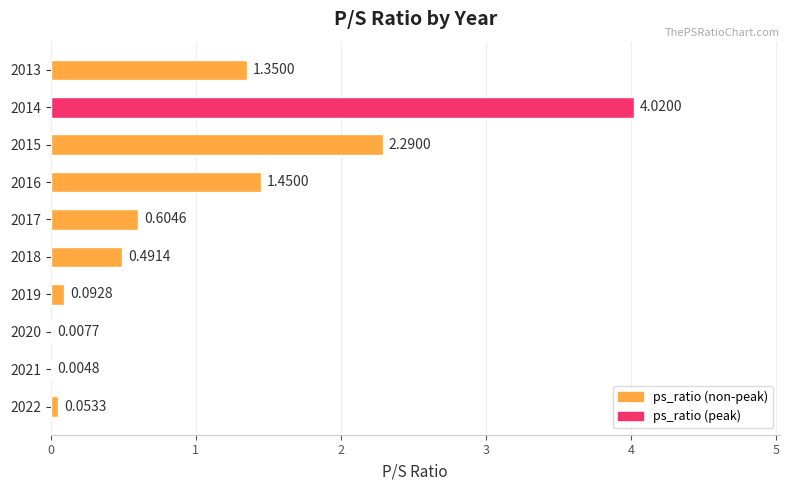

Count the number of data series in this chart.

1